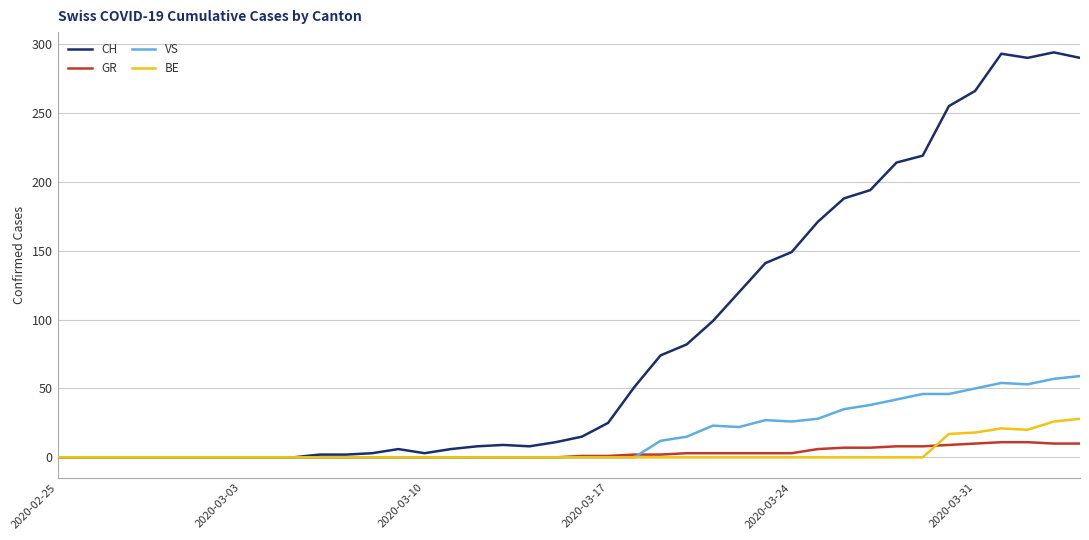

Which series has the largest total across all categories?

CH